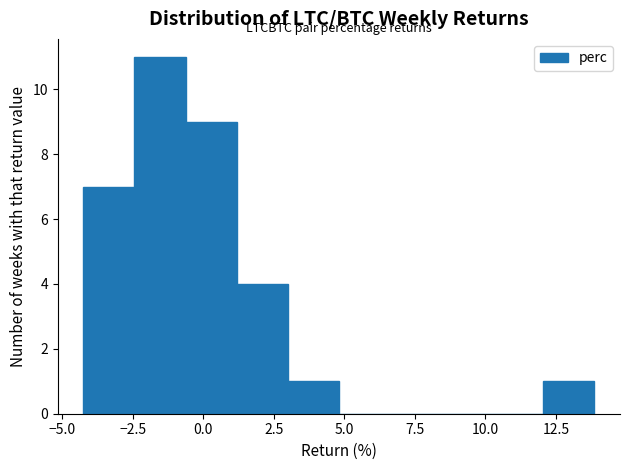

Around what value on the x-axis is the tallest bar? Give the approximate position of its centre, as read against the axis.

-1.5